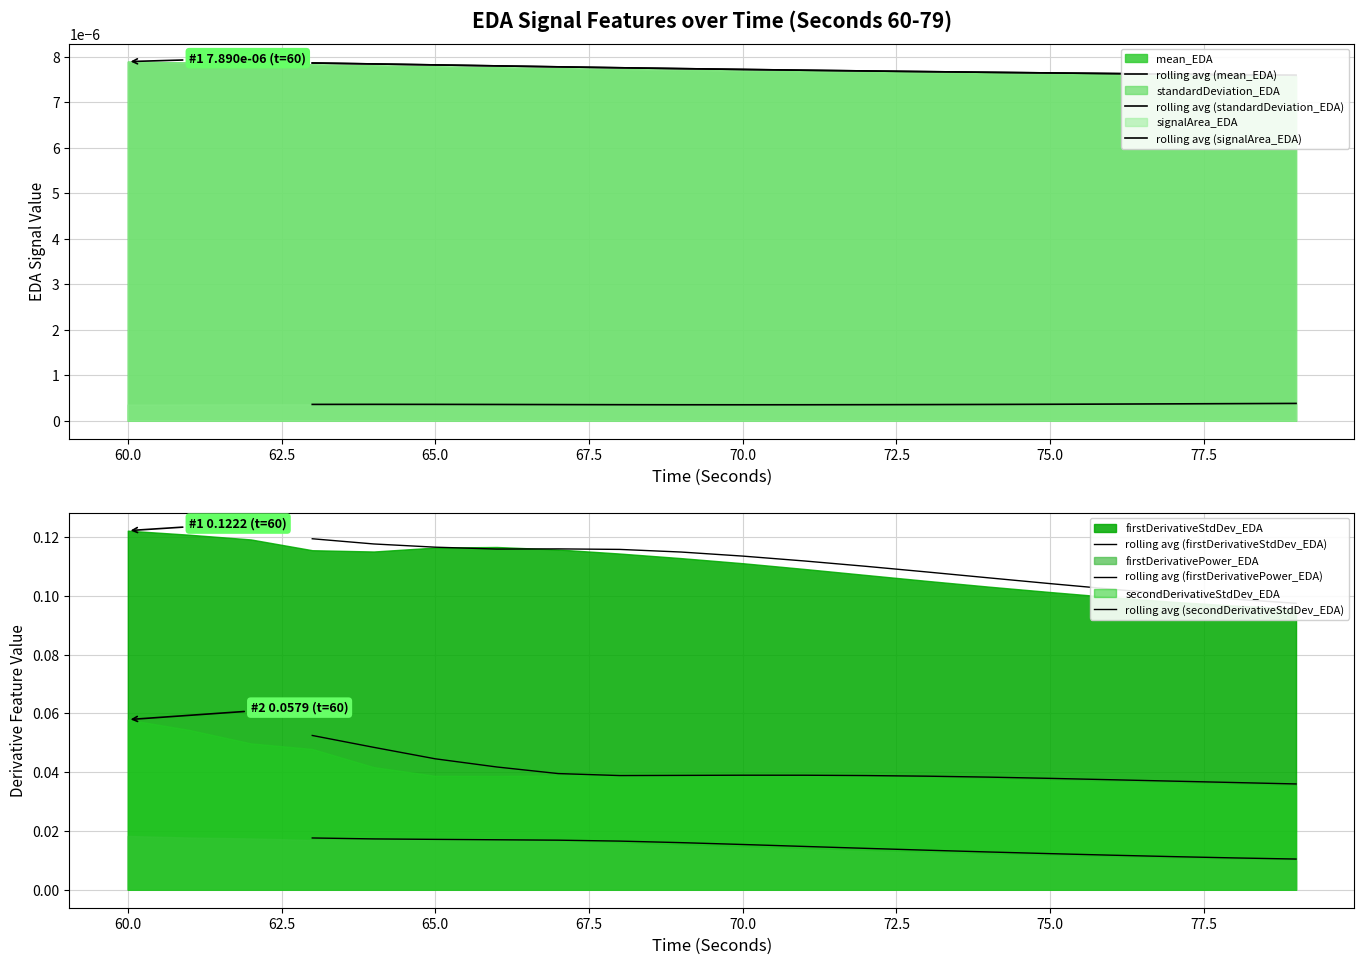

At how many categories does at least one series exceed 0?

17